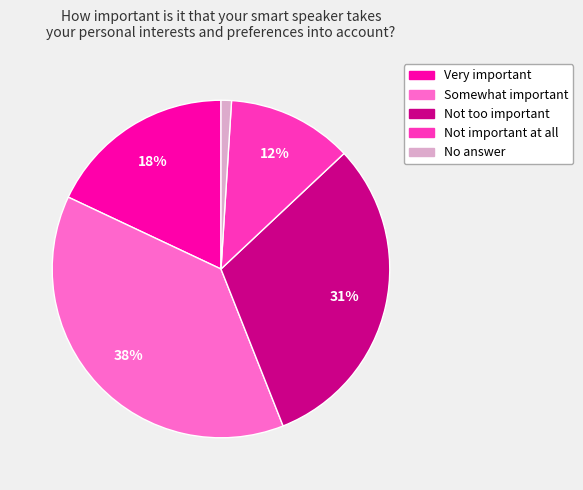

To the nearest percent, what portion does Not too important represent?

31%